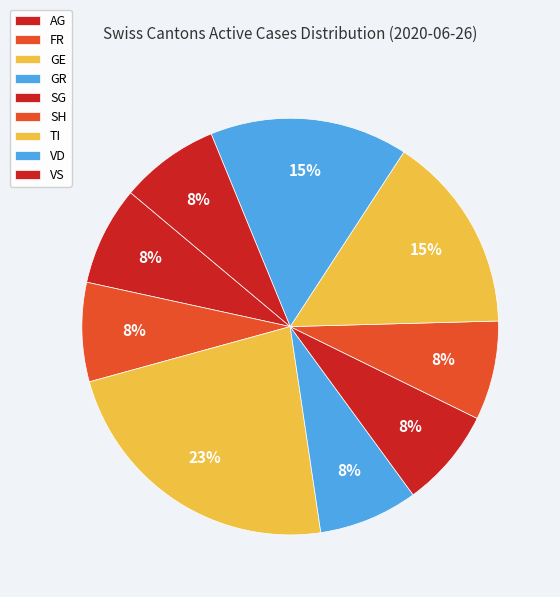

How many segments does this pie chart have?

9